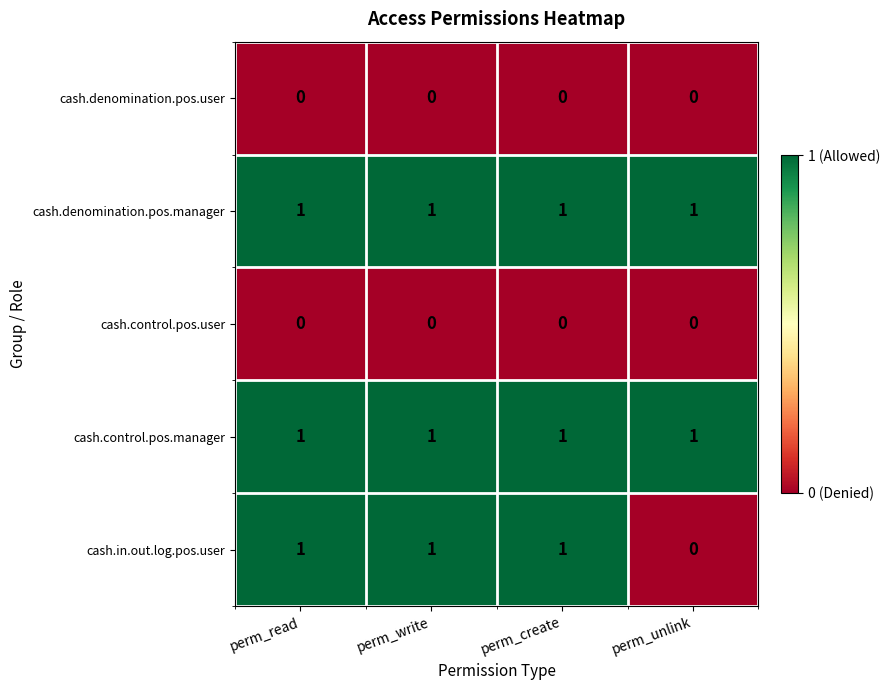

The cash.denomination.pos.manager series shows 1 at perm_unlink. True or false?

True